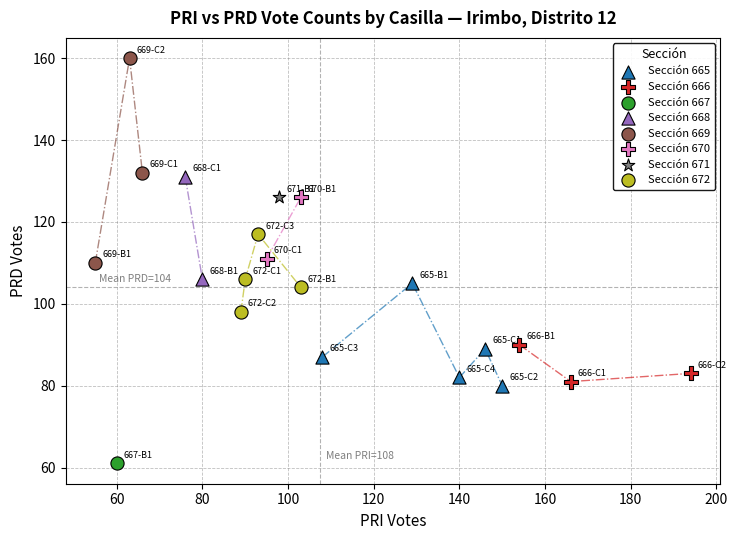

What are all the series names shown in the legend?

Sección 665, Sección 666, Sección 667, Sección 668, Sección 669, Sección 670, Sección 671, Sección 672